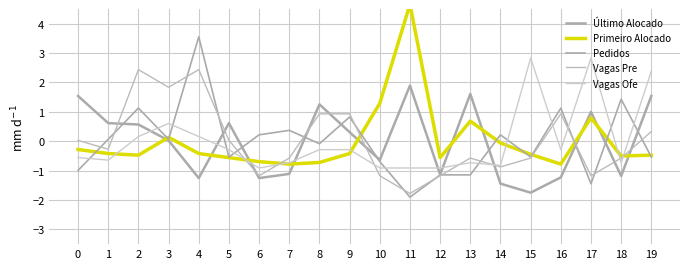

Rank the categories by Último Alocado value from lowest to highest.

15, 14, 4, 6, 16, 18, 12, 7, 10, 3, 9, 2, 1, 5, 17, 8, 0, 19, 13, 11